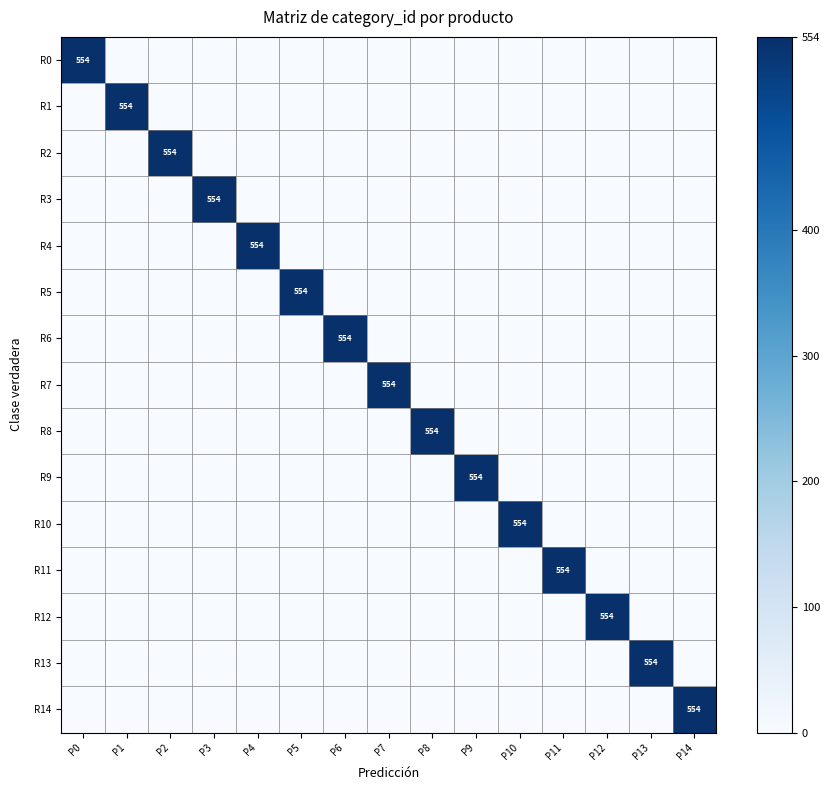

At which category does the chart reach its minimum across all series?

P1